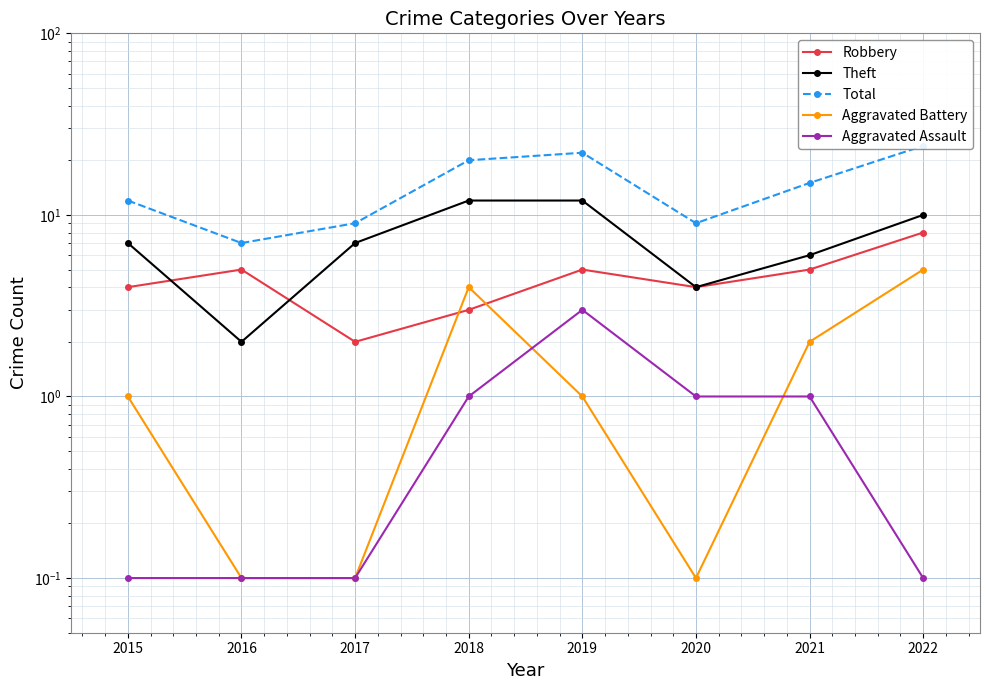

Which label corresponds to the largest value in the chart?

2022